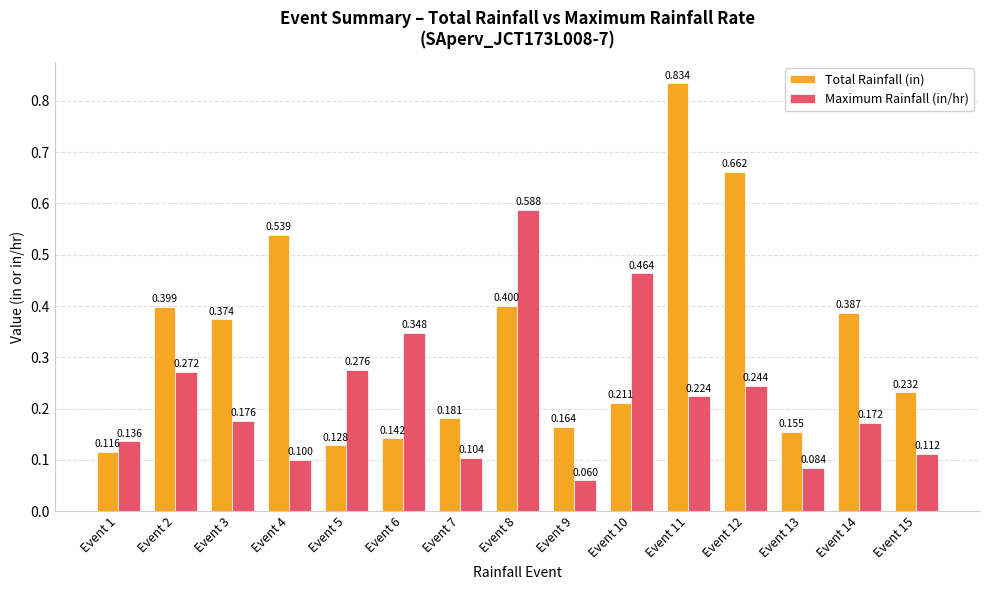

Between Event 5 and Event 11, which series saw the biggest shift?

Total Rainfall (in)